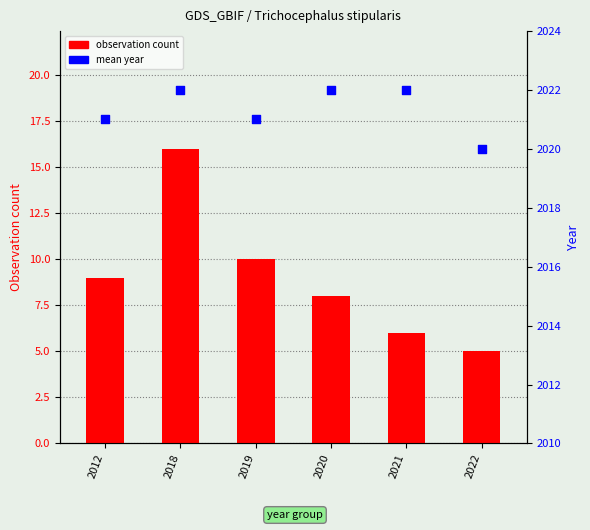

What are all the series names shown in the legend?

observation count, mean year